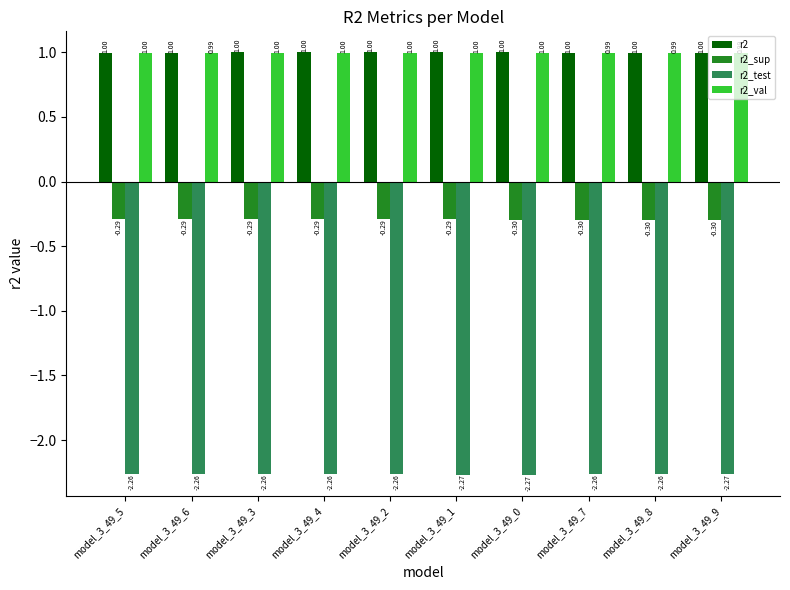

What is the difference between the highest and lowest values at model_3_49_0?

3.3